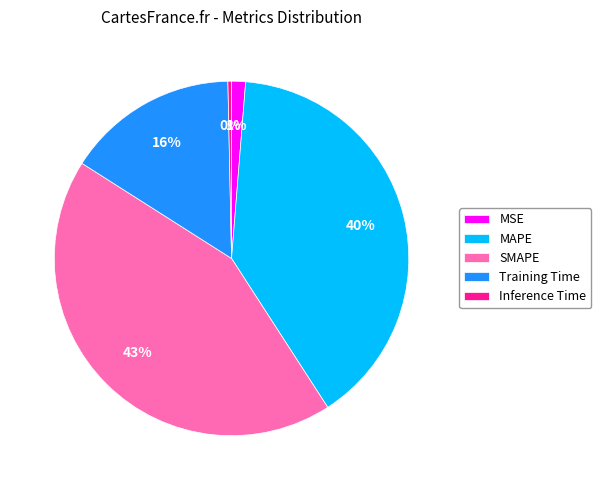

Which category has the biggest portion of the pie?

SMAPE